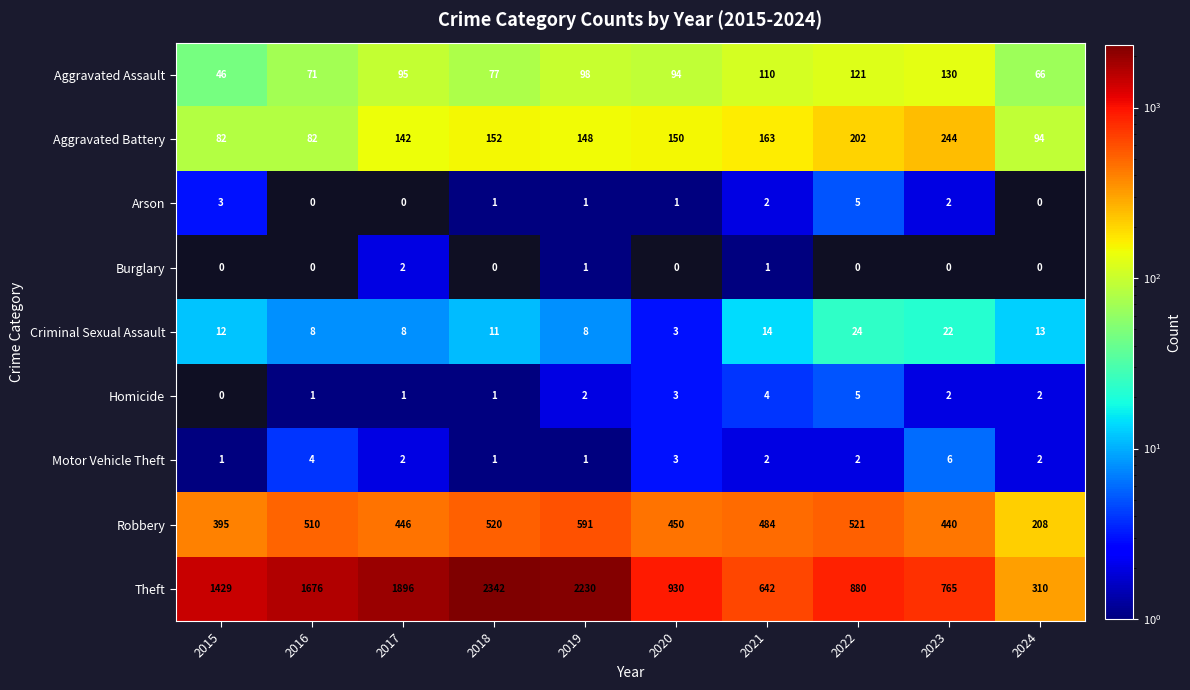

Rank the categories by Robbery value from lowest to highest.

2024, 2015, 2023, 2017, 2020, 2021, 2016, 2018, 2022, 2019